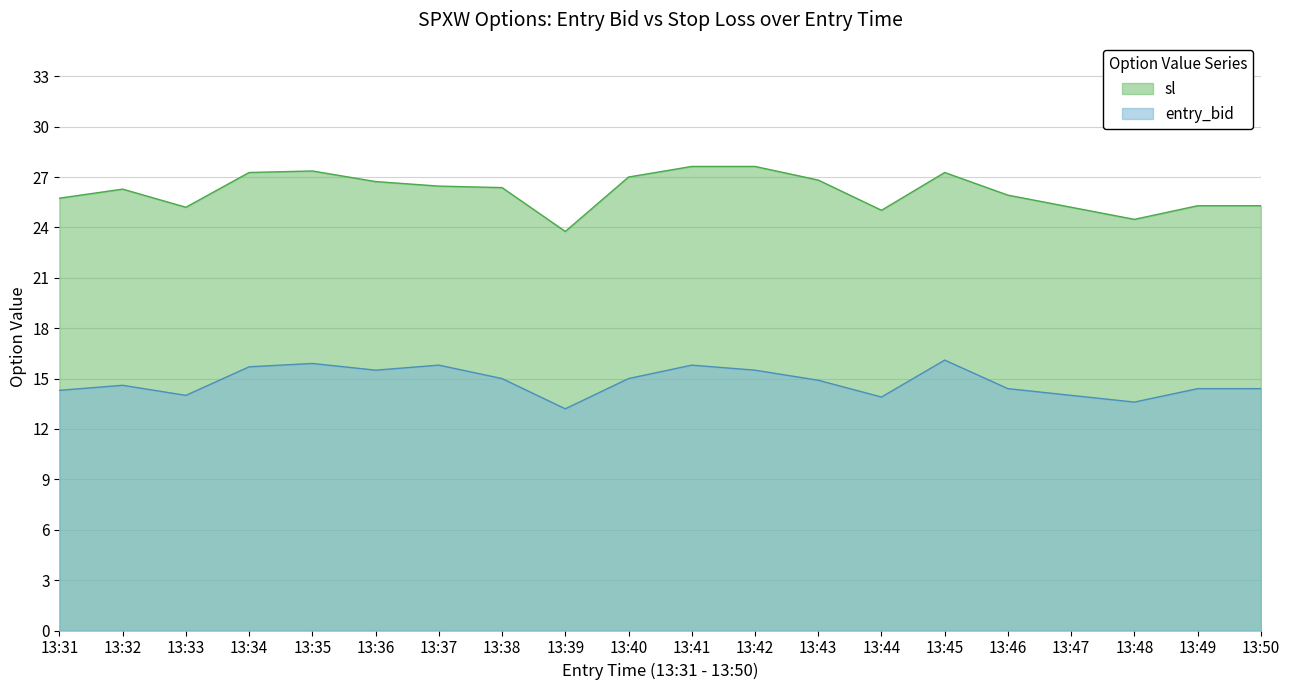

What is the greatest value displayed?

27.6